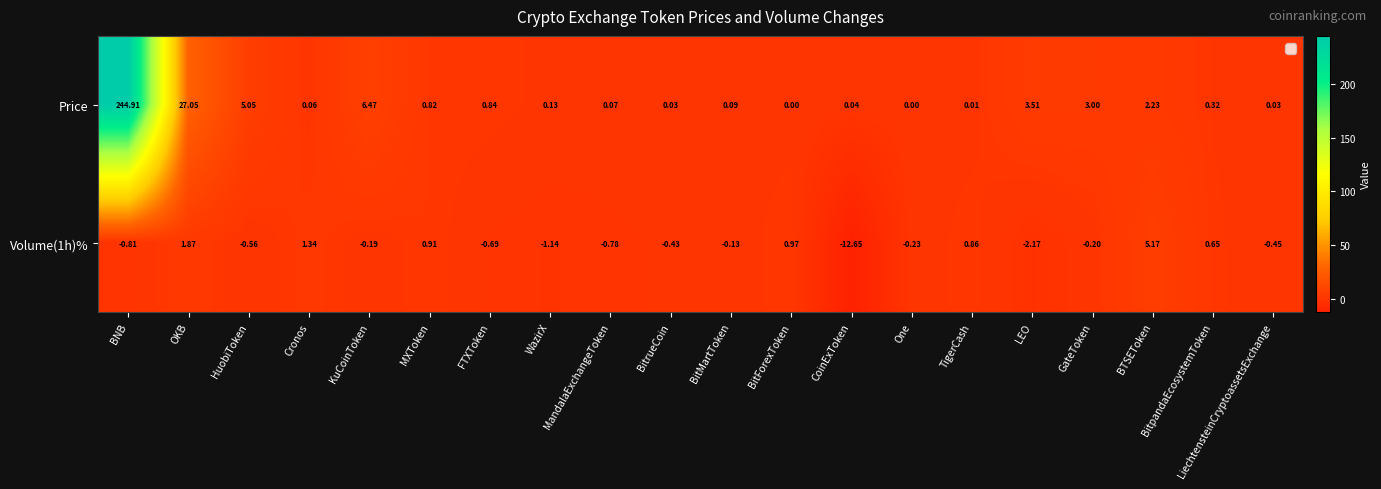

At which category does the chart reach its minimum across all series?

CoinExToken